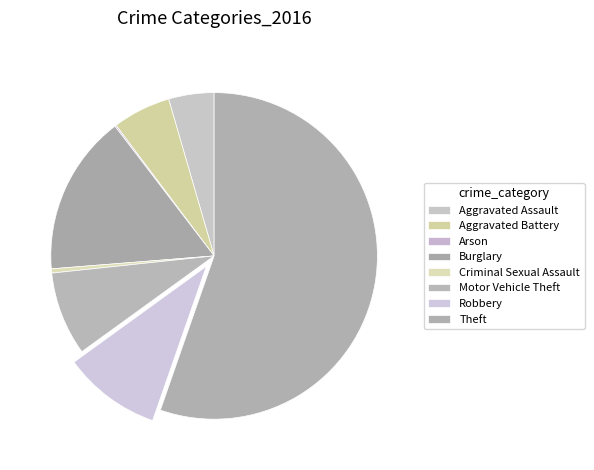

Is it true that Motor Vehicle Theft is 1% of the pie?

False